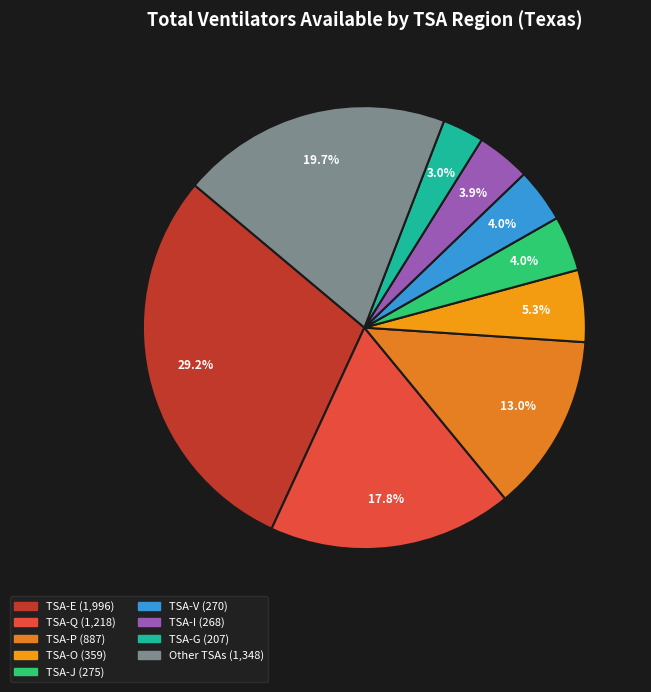

How many slices are in this pie chart?

9